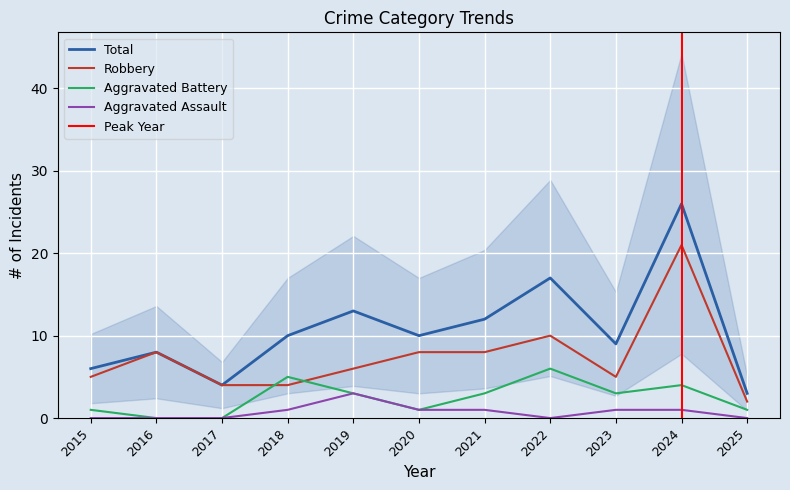

Where do Robbery and Aggravated Battery first cross each other?

2017 and 2018